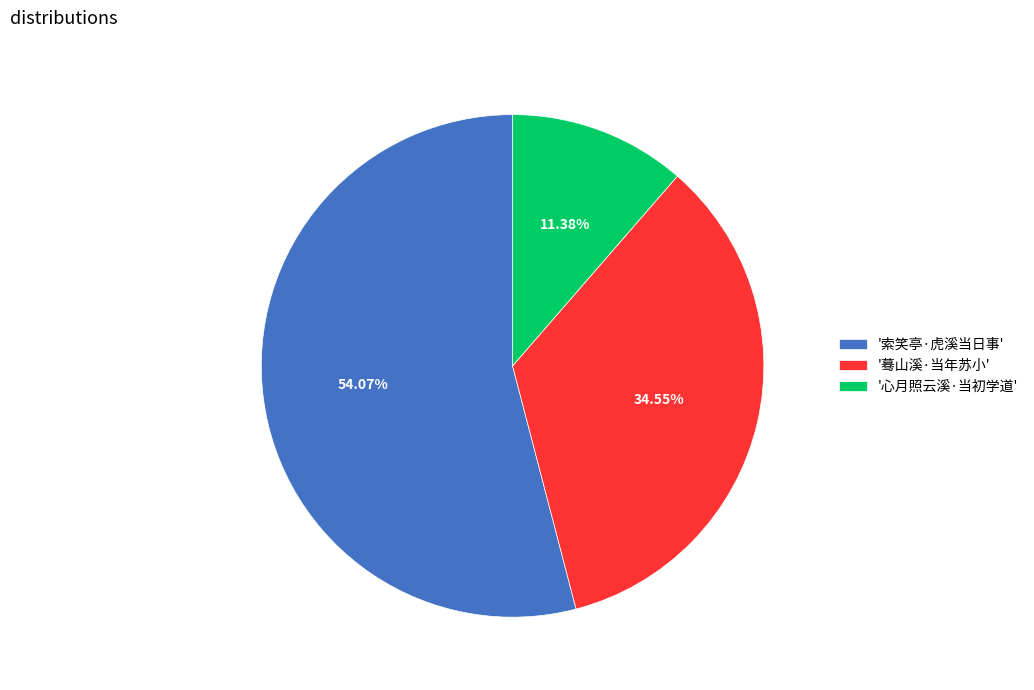

Is there any slice that represents more than half of the pie?

Yes